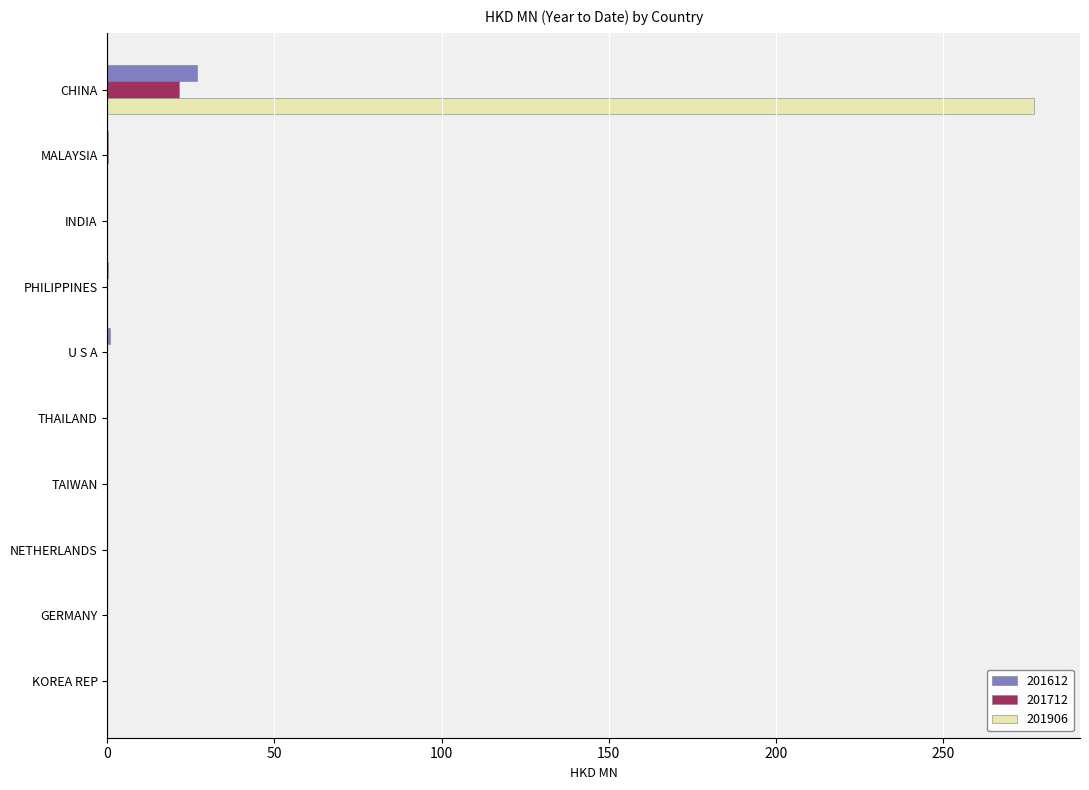

Is it true that 201612 equals 0.0 at GERMANY?

True